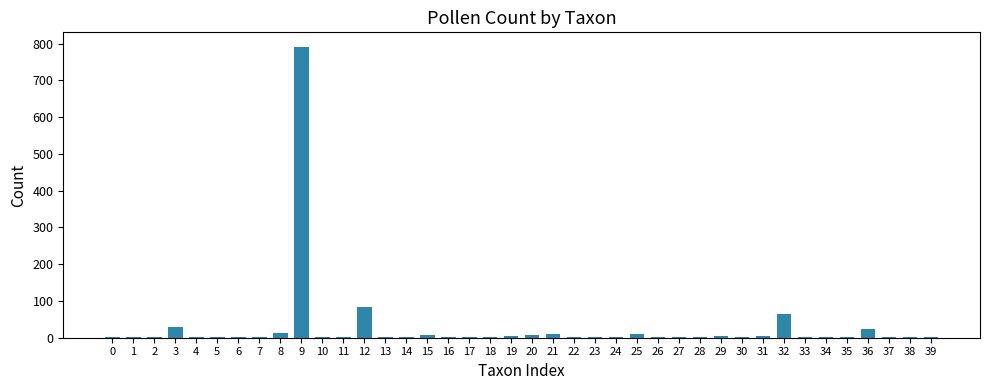

Is it true that the value at 18 is 1?

True